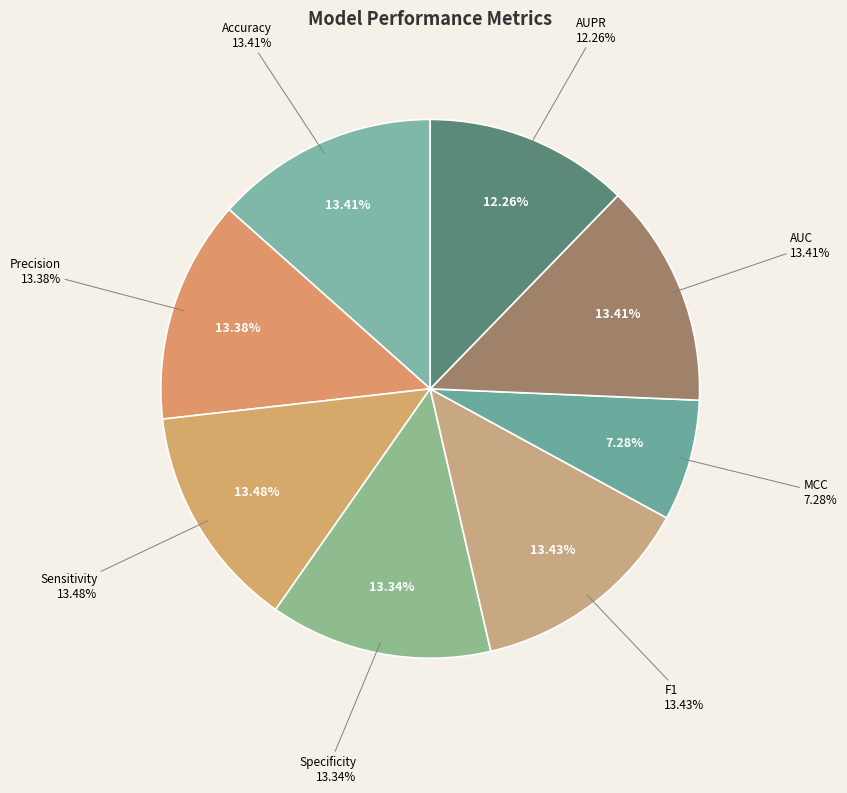

Count the number of slices in the pie.

8